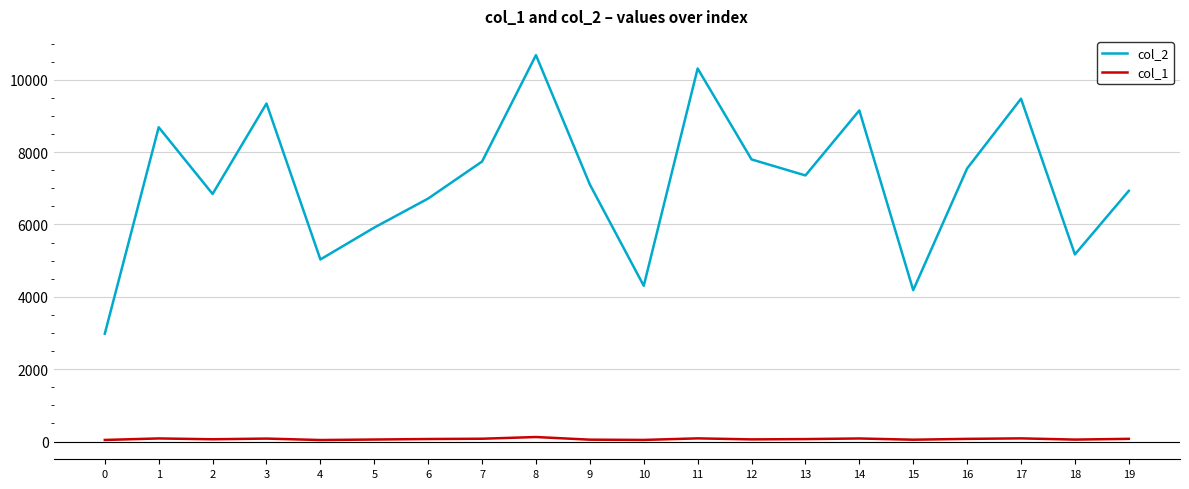

True or false: col_1 and col_2 cross at least once.

False